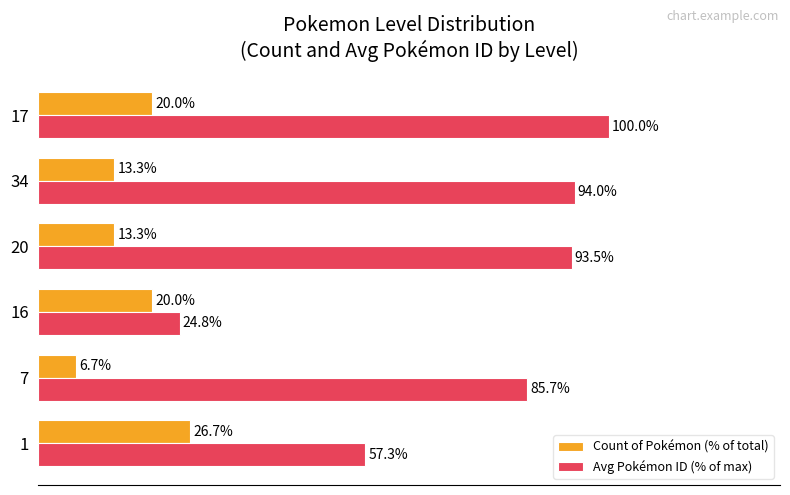

Which series has the widest spread of values?

Avg Pokémon ID (% of max)